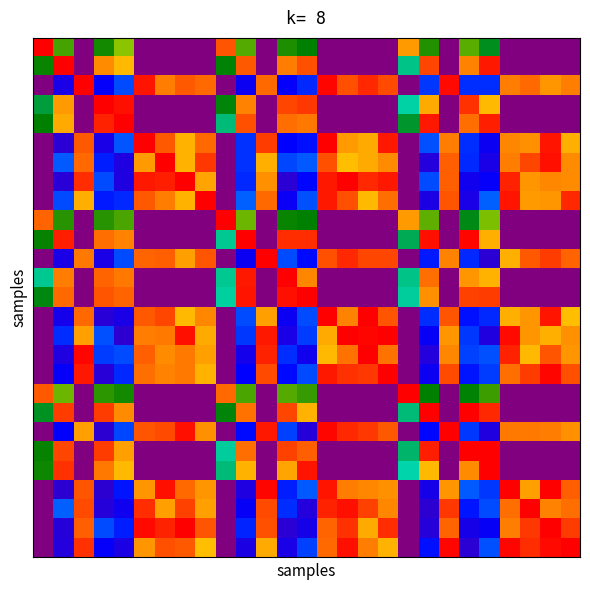

At which category is the sum across all series the highest?

14